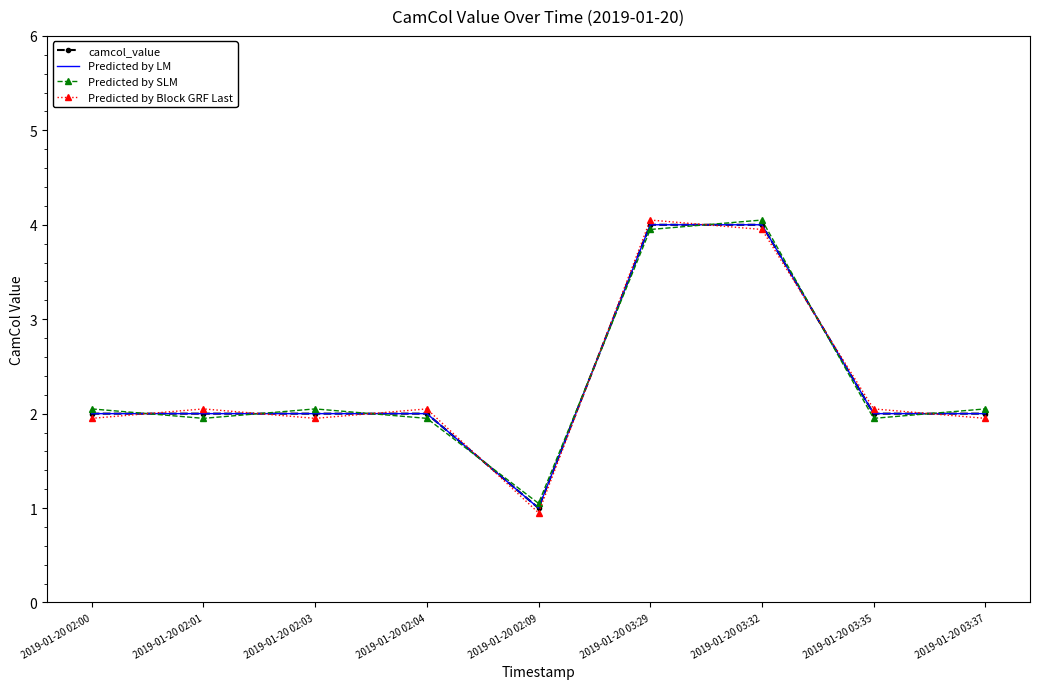

Reading left to right, list all the values displayed in this chart.

camcol_value: 2019-01-20 02:00=2.0	2019-01-20 02:01=2.0	2019-01-20 02:03=2.0	2019-01-20 02:04=2.0	2019-01-20 02:09=1.0	2019-01-20 03:29=4.0	2019-01-20 03:32=4.0	2019-01-20 03:35=2.0	2019-01-20 03:37=2.0
Predicted by LM: 2019-01-20 02:00=2.0	2019-01-20 02:01=2.0	2019-01-20 02:03=2.0	2019-01-20 02:04=2.0	2019-01-20 02:09=1.0	2019-01-20 03:29=4.0	2019-01-20 03:32=4.0	2019-01-20 03:35=2.0	2019-01-20 03:37=2.0
Predicted by SLM: 2019-01-20 02:00=2.0	2019-01-20 02:01=1.9	2019-01-20 02:03=2.0	2019-01-20 02:04=1.9	2019-01-20 02:09=1.1	2019-01-20 03:29=4.0	2019-01-20 03:32=4.0	2019-01-20 03:35=1.9	2019-01-20 03:37=2.0
Predicted by Block GRF Last: 2019-01-20 02:00=1.9	2019-01-20 02:01=2.0	2019-01-20 02:03=1.9	2019-01-20 02:04=2.0	2019-01-20 02:09=0.9	2019-01-20 03:29=4.0	2019-01-20 03:32=4.0	2019-01-20 03:35=2.0	2019-01-20 03:37=1.9